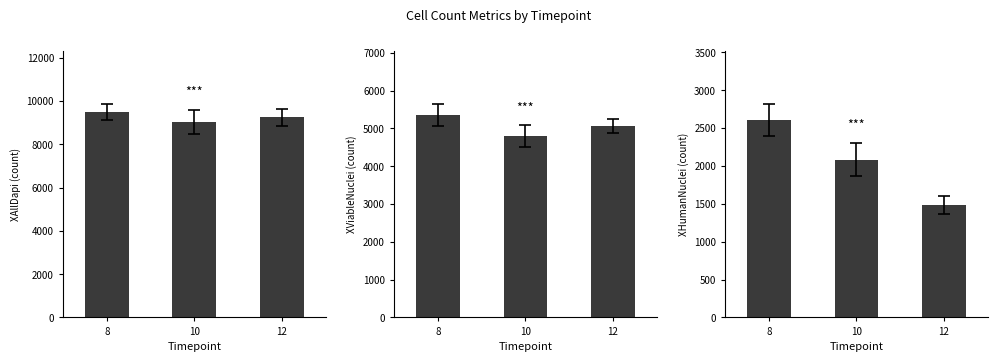

Which series has the widest spread of values?

XHumanNuclei (count)